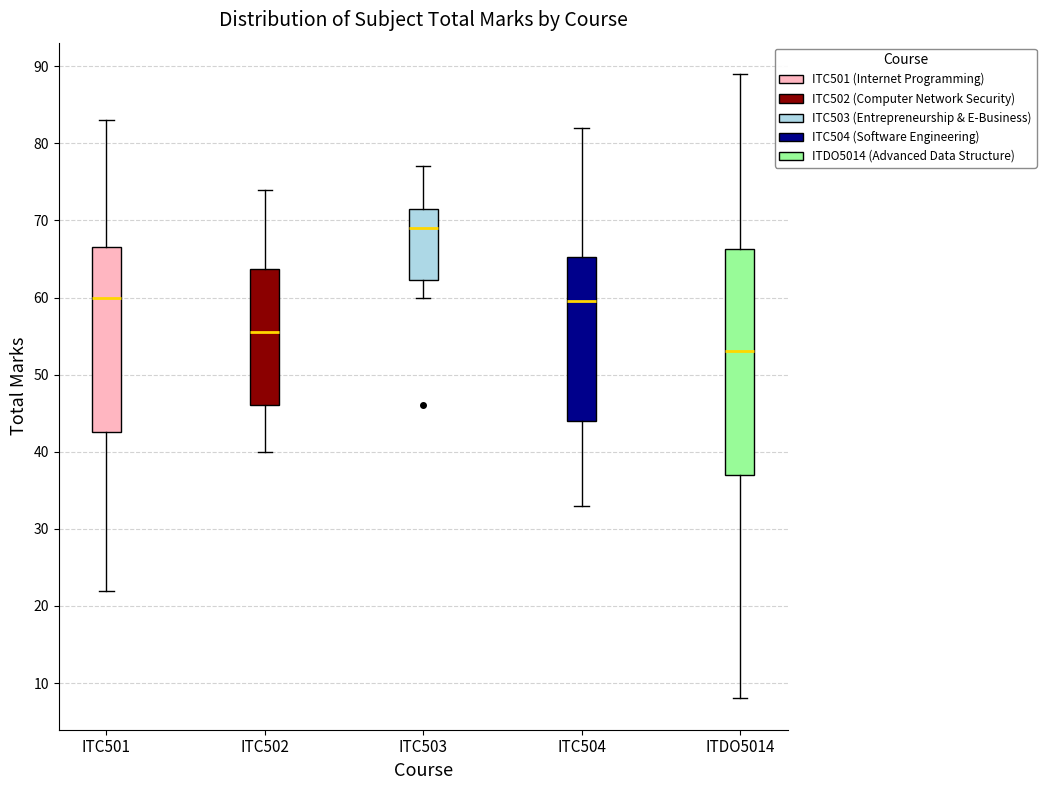

Which box's median line is the highest?

ITC503